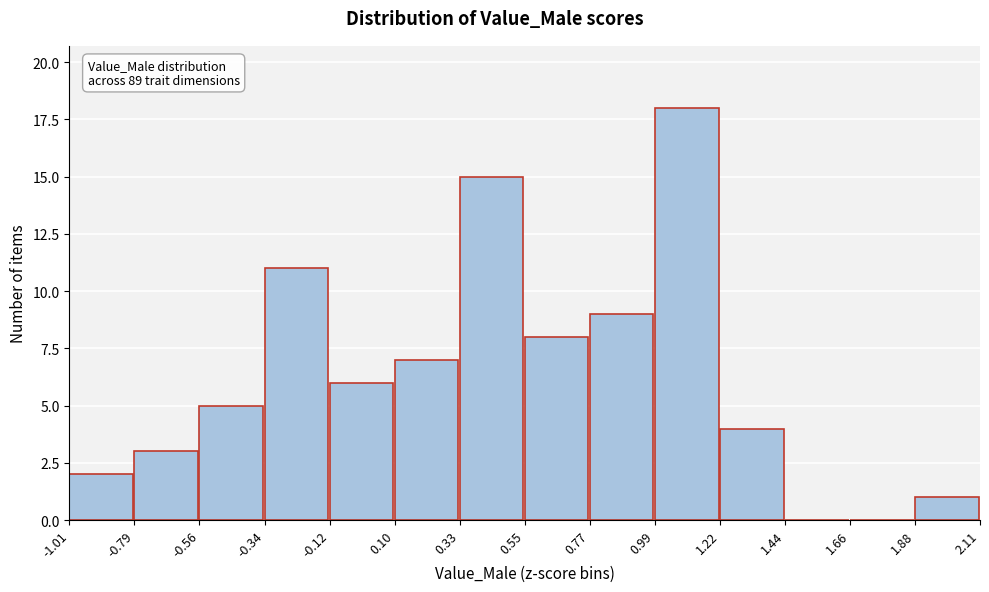

Which range on the x-axis has the tallest bar?

0.99 to 1.22